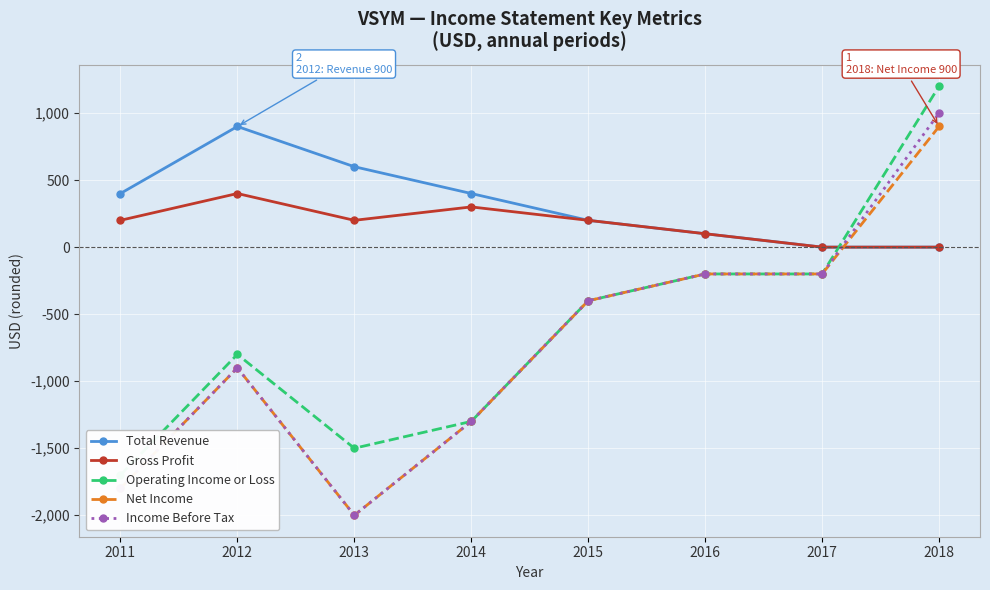

At which label is Total Revenue closest to 450?

2011